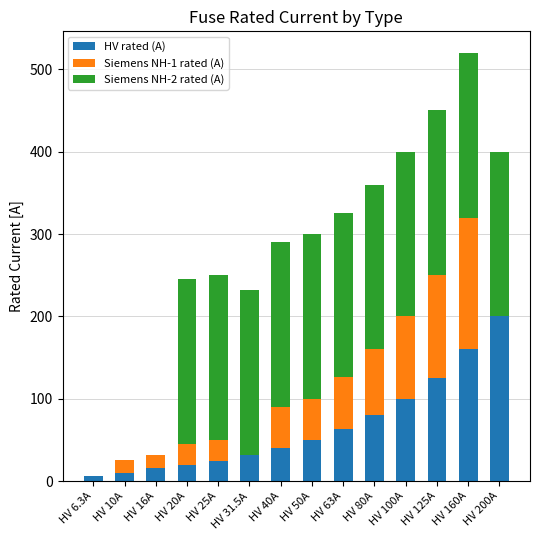

True or false: HV rated (A) has a value of 16.0 at HV 16A.

True